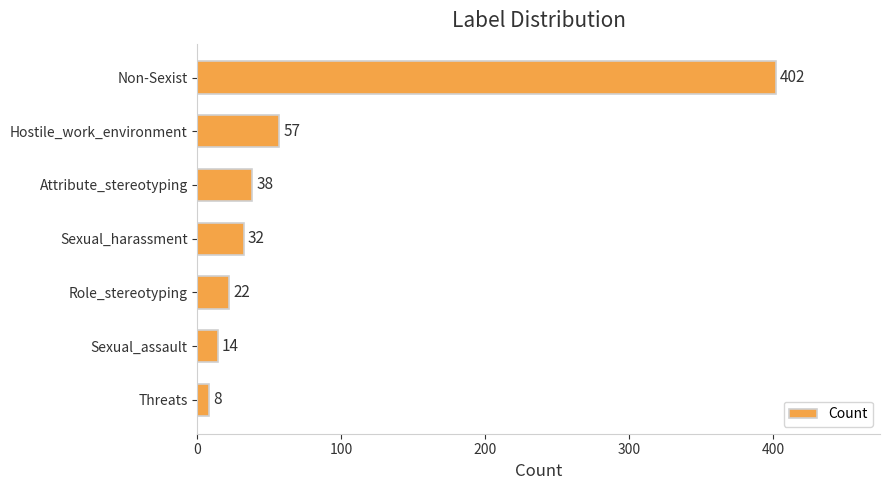

At which label is the value closest to 205?

Hostile_work_environment